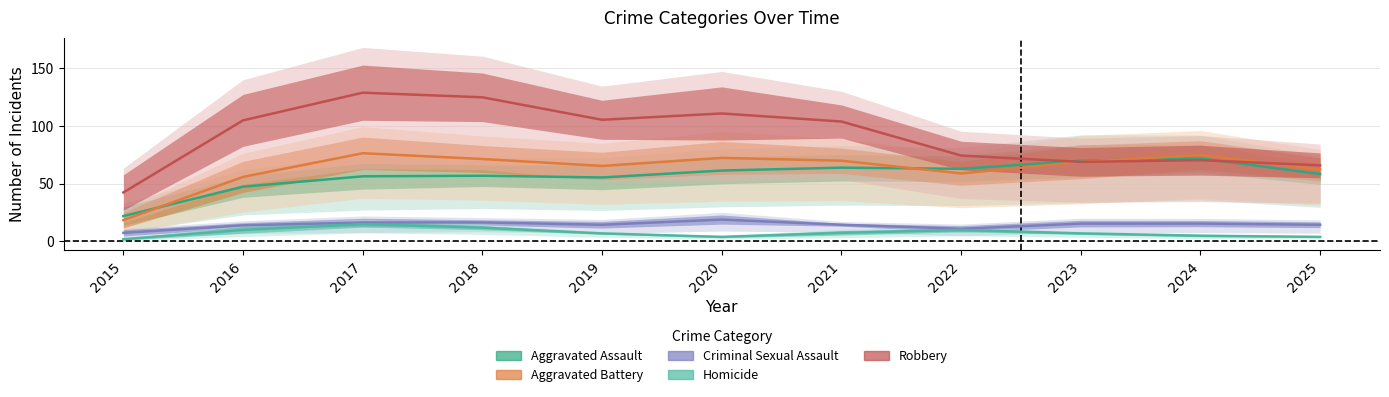

True or false: Robbery and Homicide intersect in this chart.

False